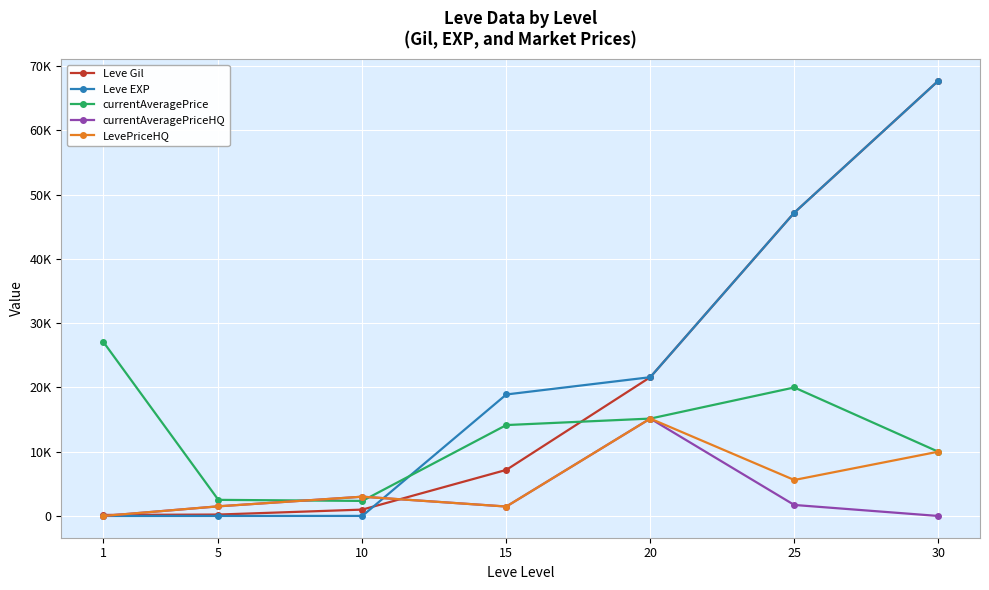

The Leve Gil series shows 990 at 10. True or false?

True